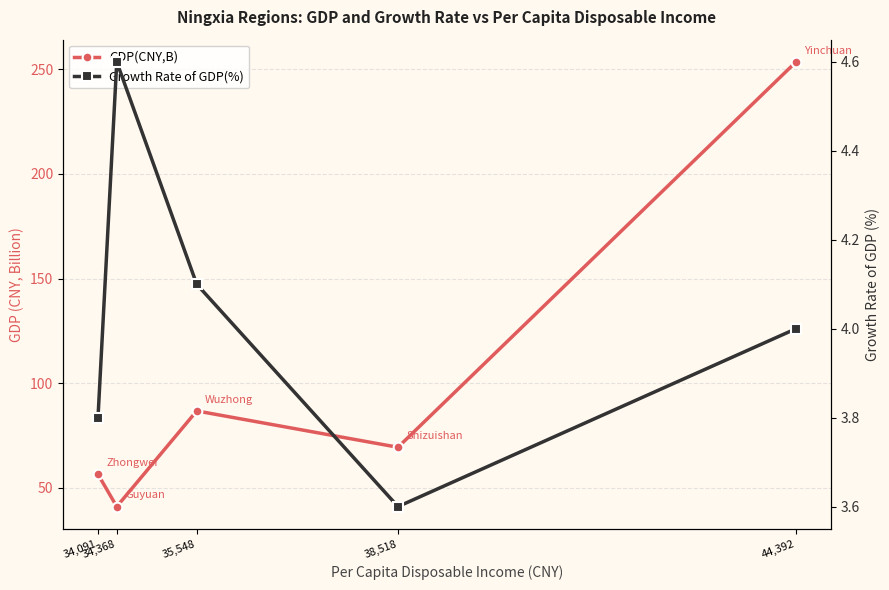

True or false: GDP(CNY,B) has more than 0 points higher than both neighbors.

True